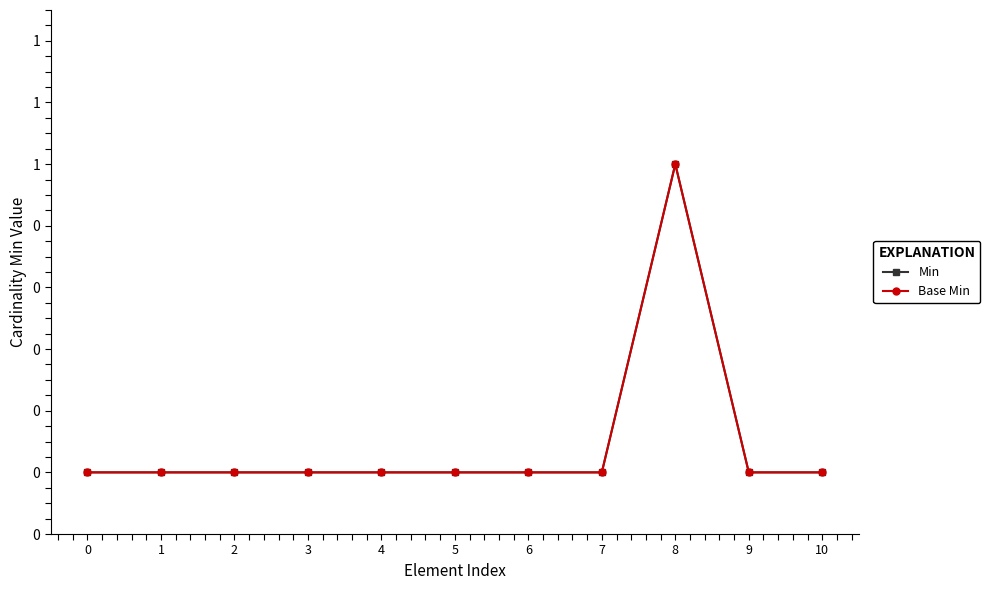

Reading left to right, extract all data points from this chart.

Min: 0=0	1=0	2=0	3=0	4=0	5=0	6=0	7=0	8=1	9=0	10=0
Base Min: 0=0	1=0	2=0	3=0	4=0	5=0	6=0	7=0	8=1	9=0	10=0